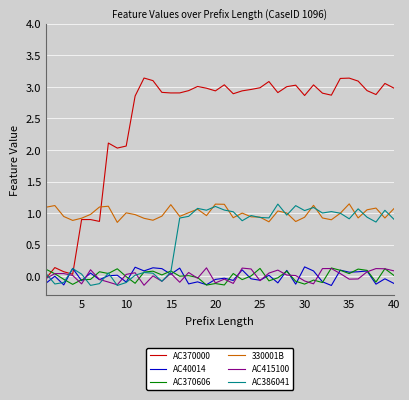

How many distinct data groups are displayed?

6